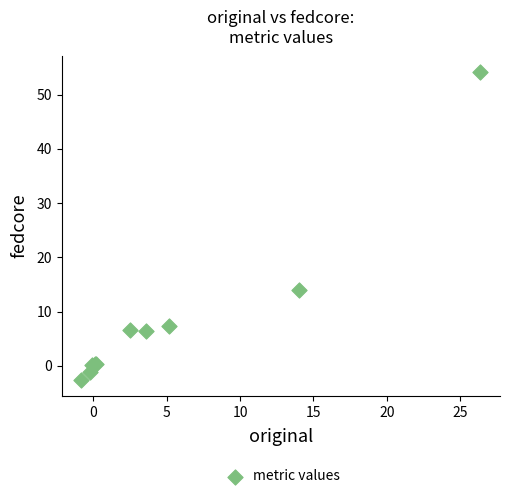

What Y value in the scatter plot is closest to 25?

14.0